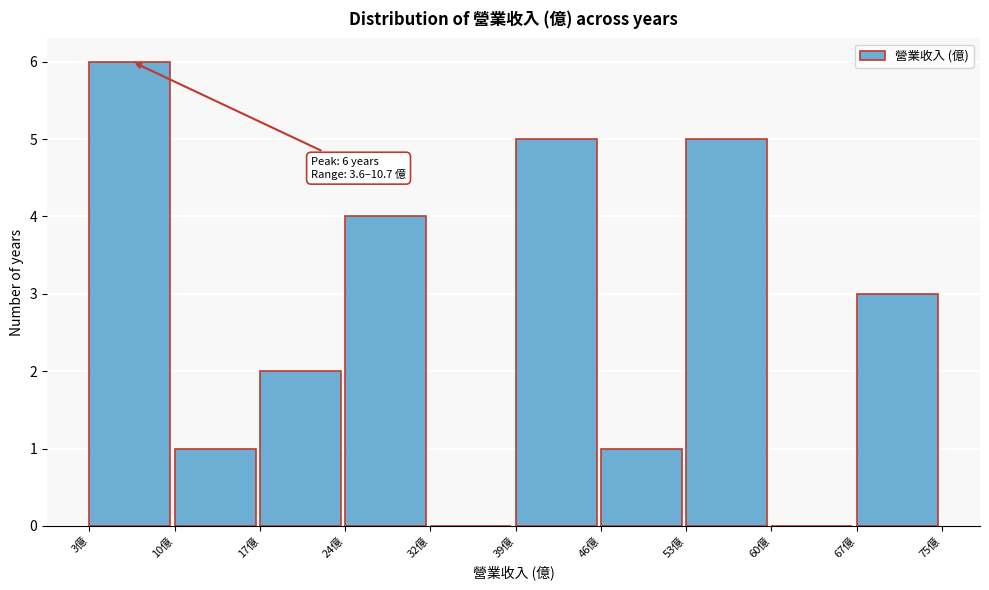

Reading right to left, list all the values displayed in this chart.

67億=3	60億=0	53億=5	46億=1	39億=5	32億=0	24億=4	17億=2	10億=1	3億=6